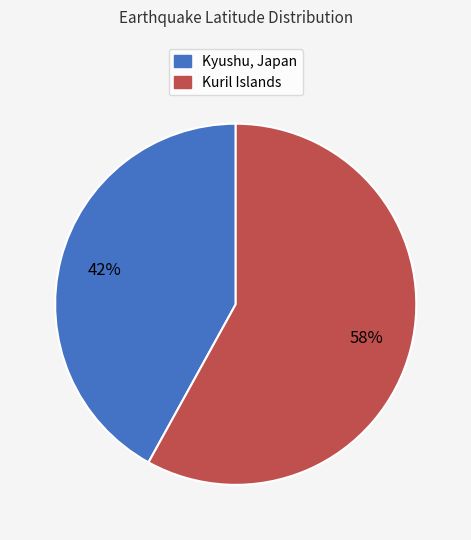

To the nearest percent, what is the average slice percentage?

50%